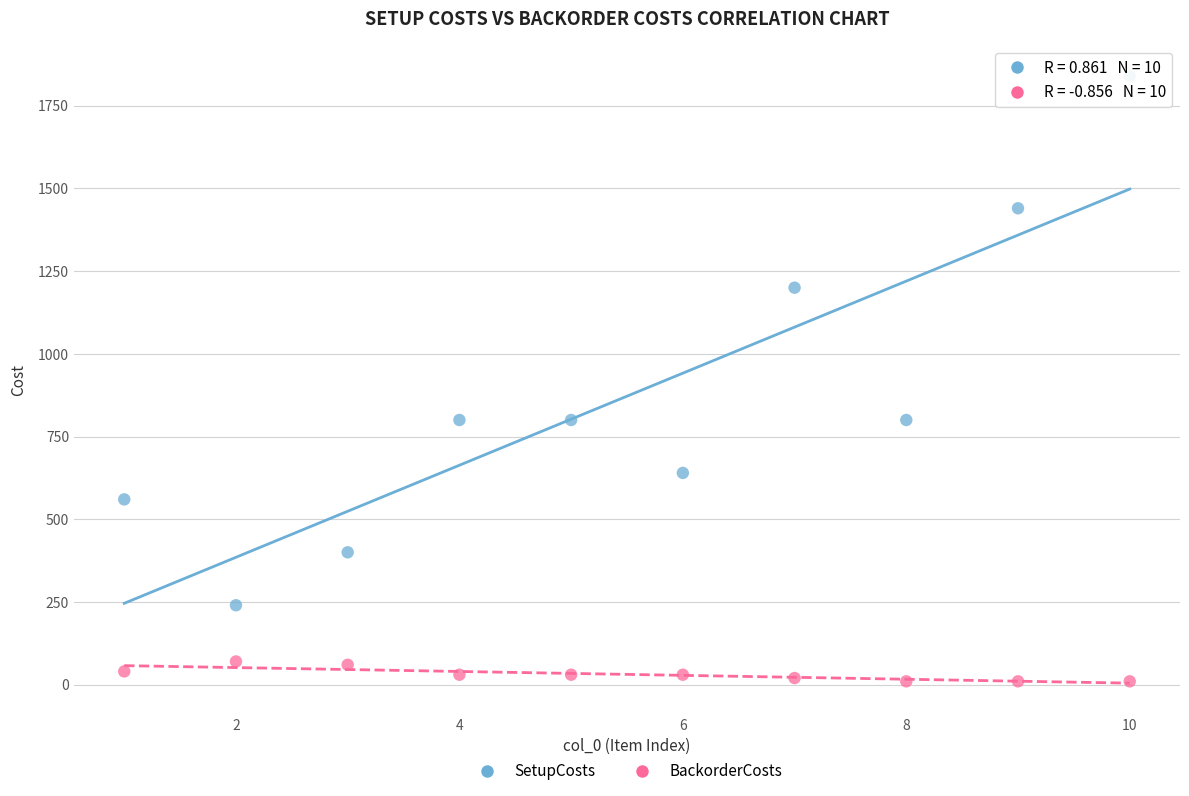

Which series contains the highest Y value?

SetupCosts